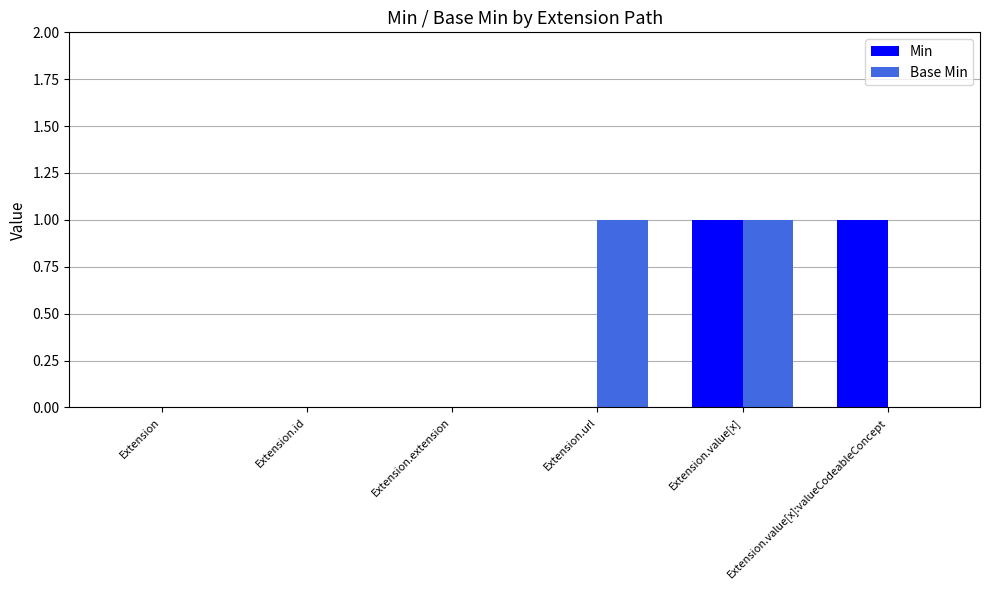

Reading left to right, list all the values displayed in this chart.

Min: 0	0	0	0	1	1
Base Min: 0	0	0	1	1	0